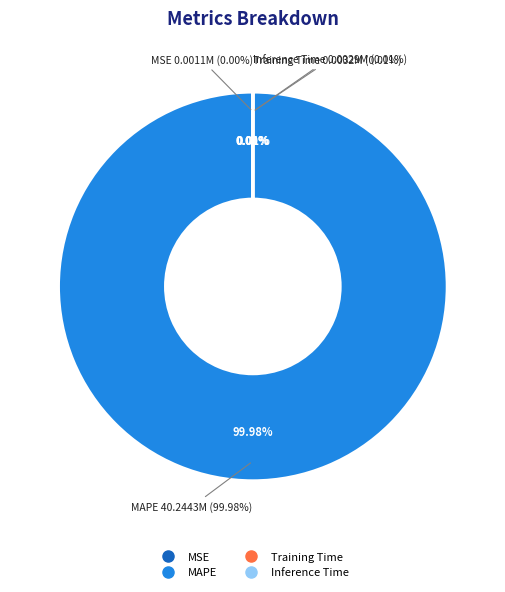

Which slice represents more than half of the pie?

MAPE